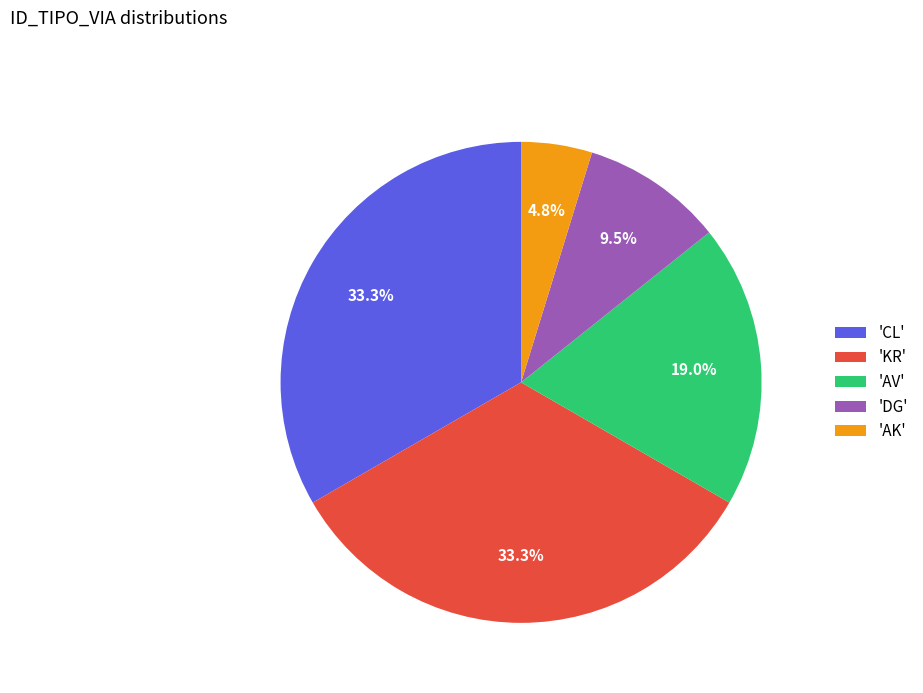

Is the sum of 'CL' and 'DG' greater than half?

No